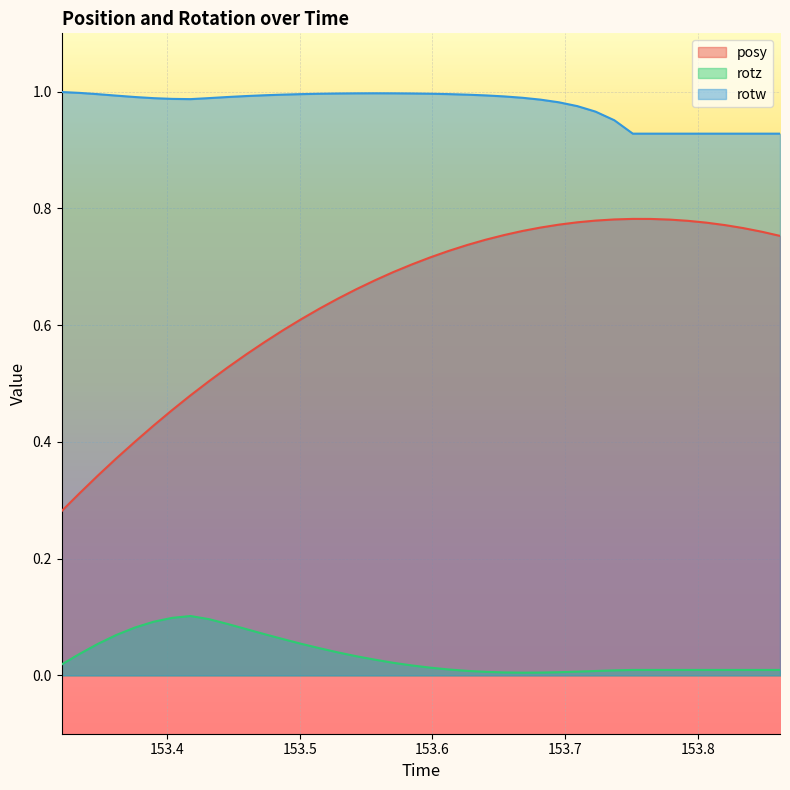

At how many categories does at least one series exceed 0?

40